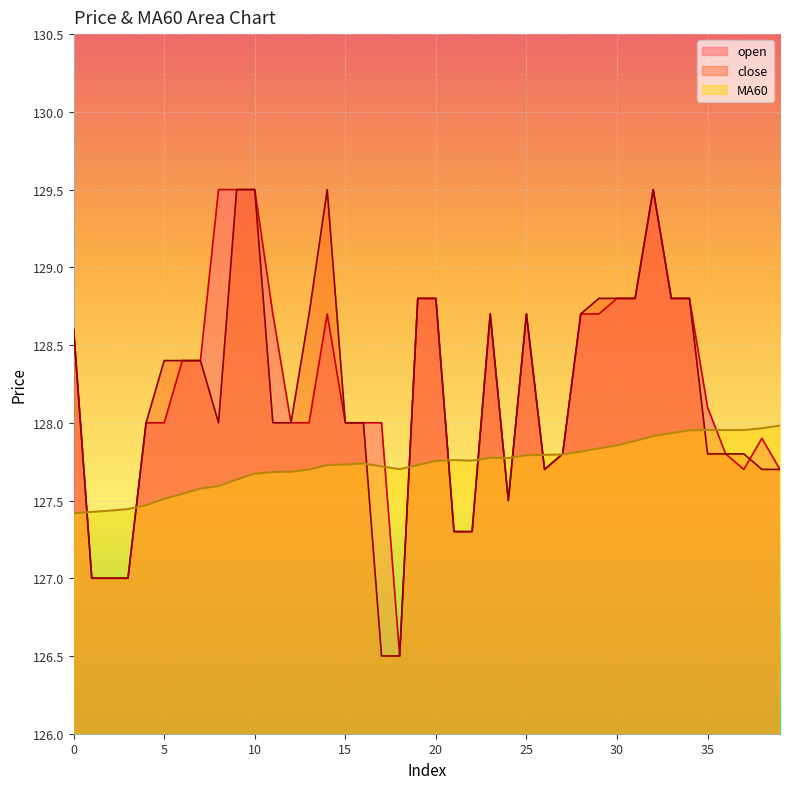

At which label does close reach its peak?

9